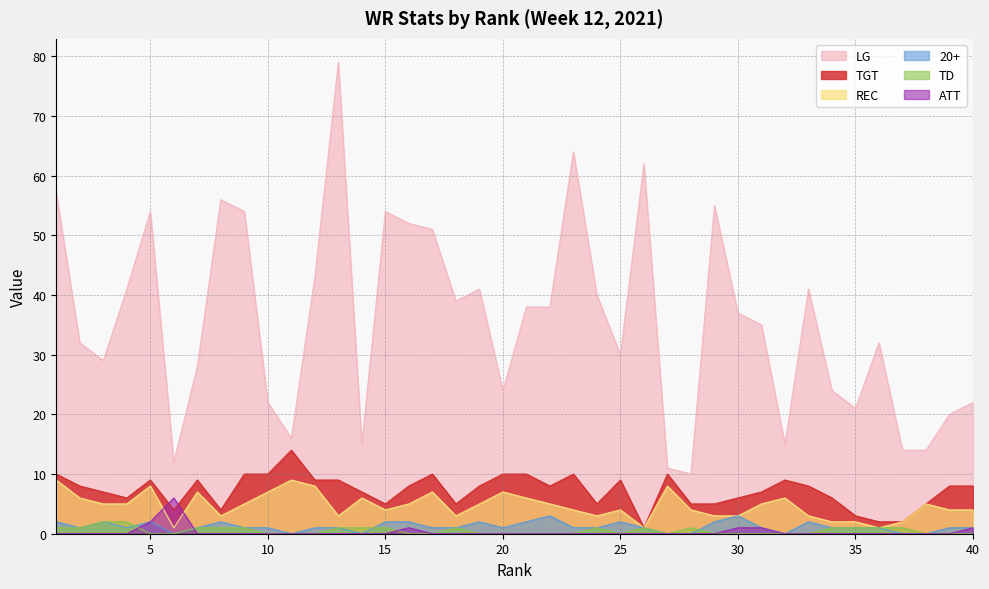

At which category does REC reach its first local peak?

5